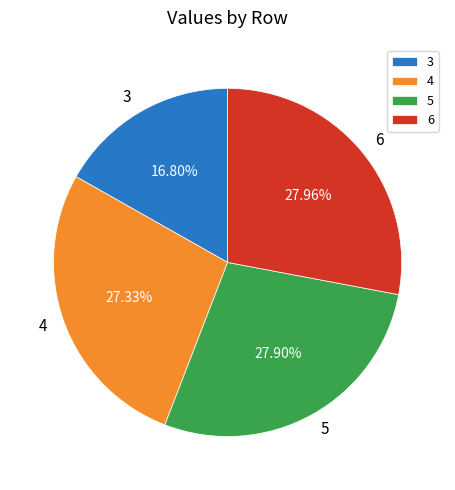

Does 4 account for over 50% of the chart?

No